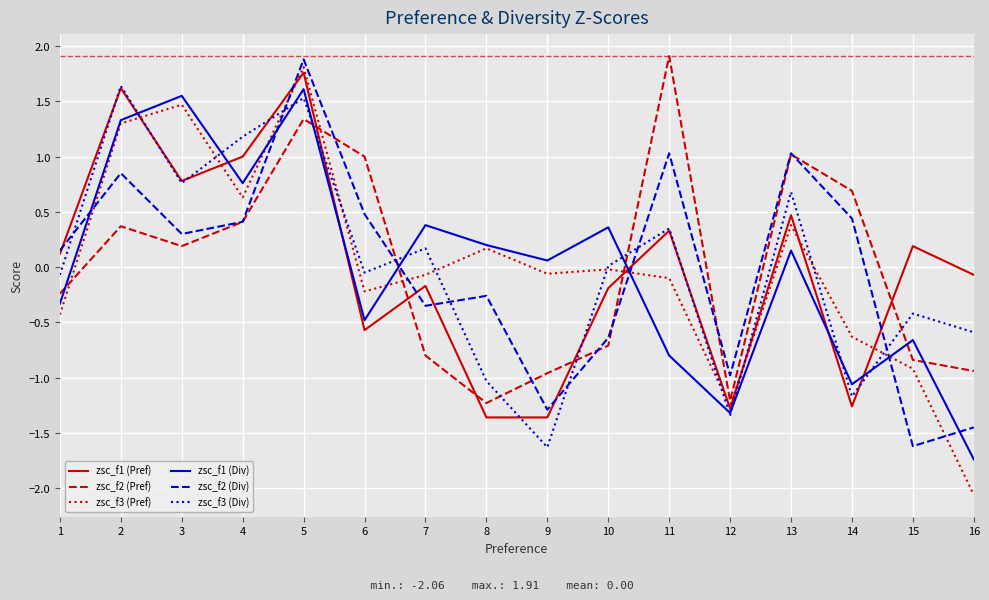

Where is the first local maximum for zsc_f3 (Div)?

2